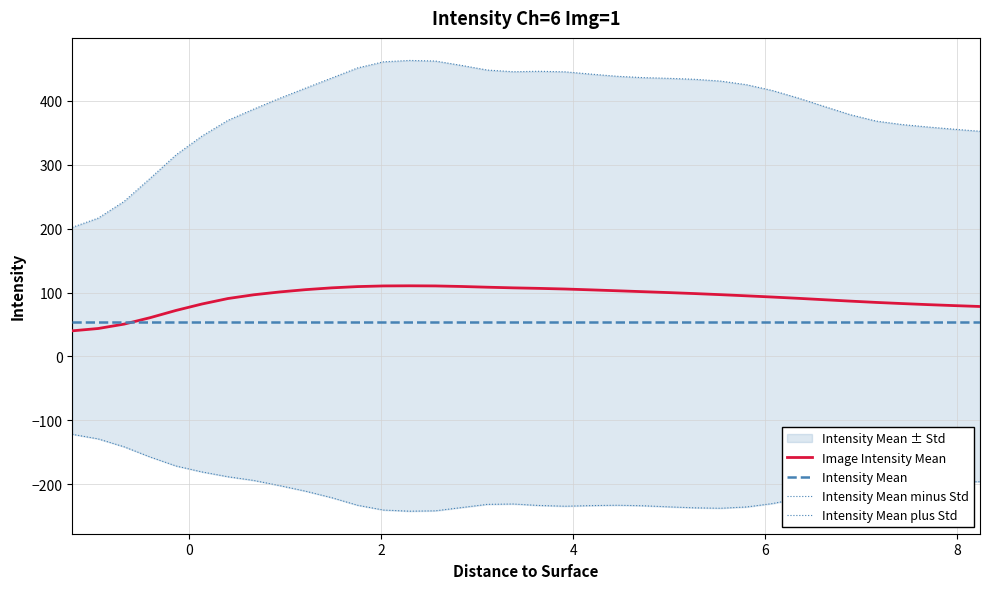

What is the lowest value of the Image Intensity Mean series?

40.0